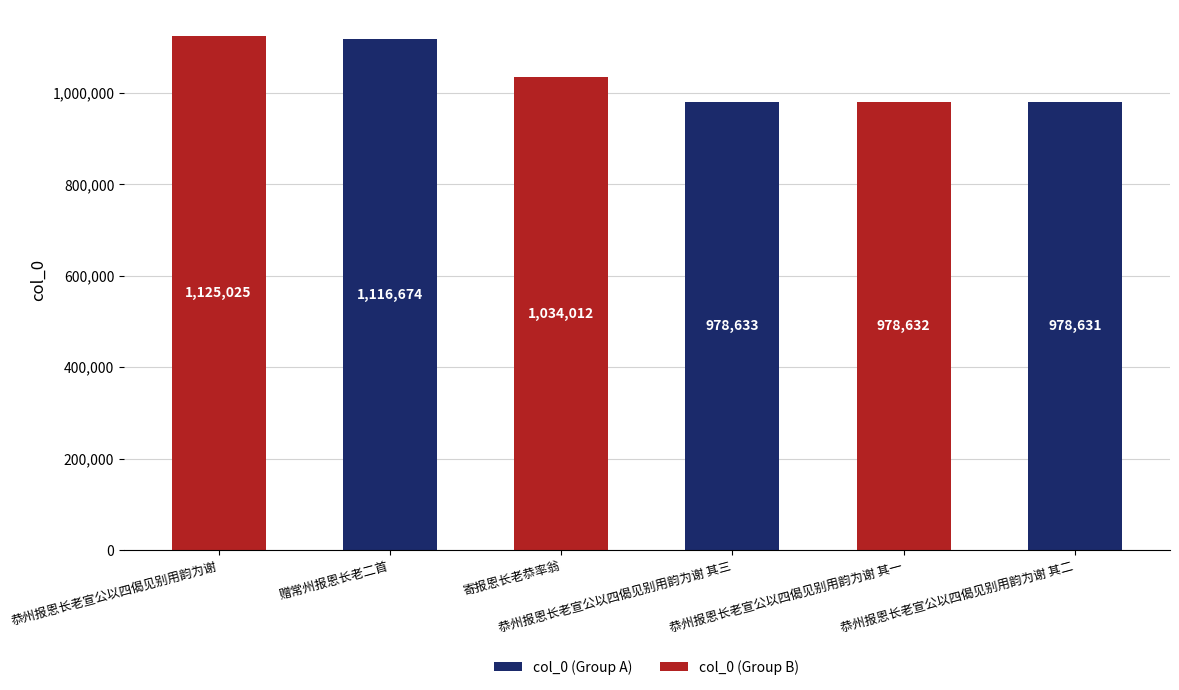

Does the chart contain any negative values?

No